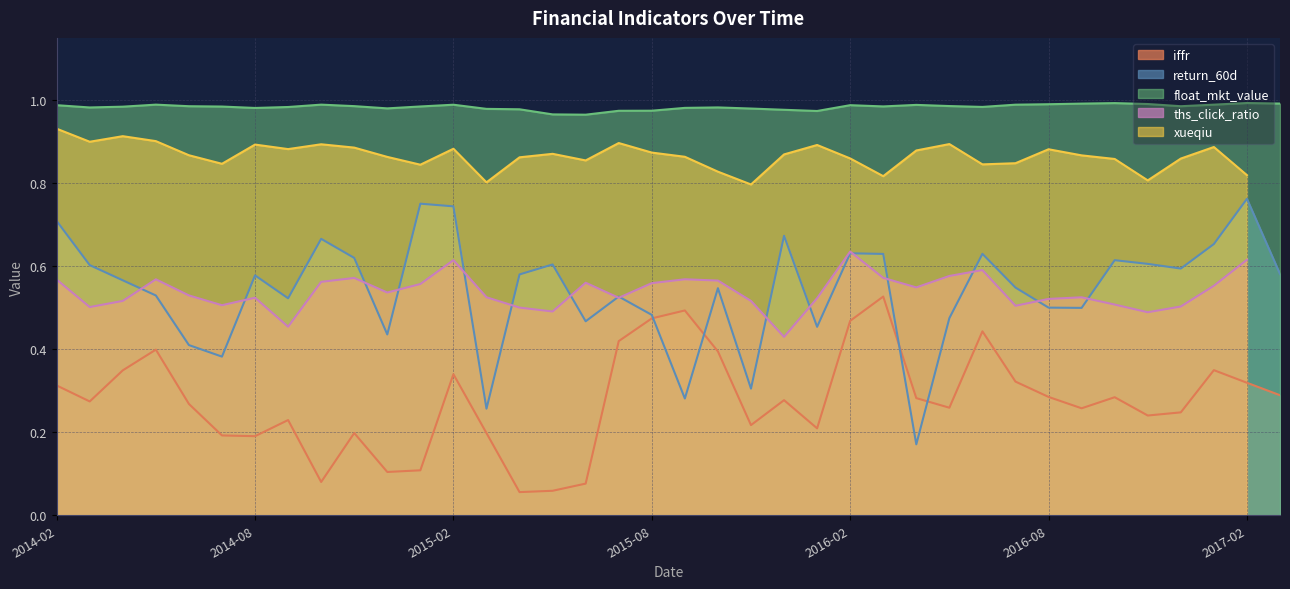

True or false: iffr has a value of 0.5 at 2014-02.

False